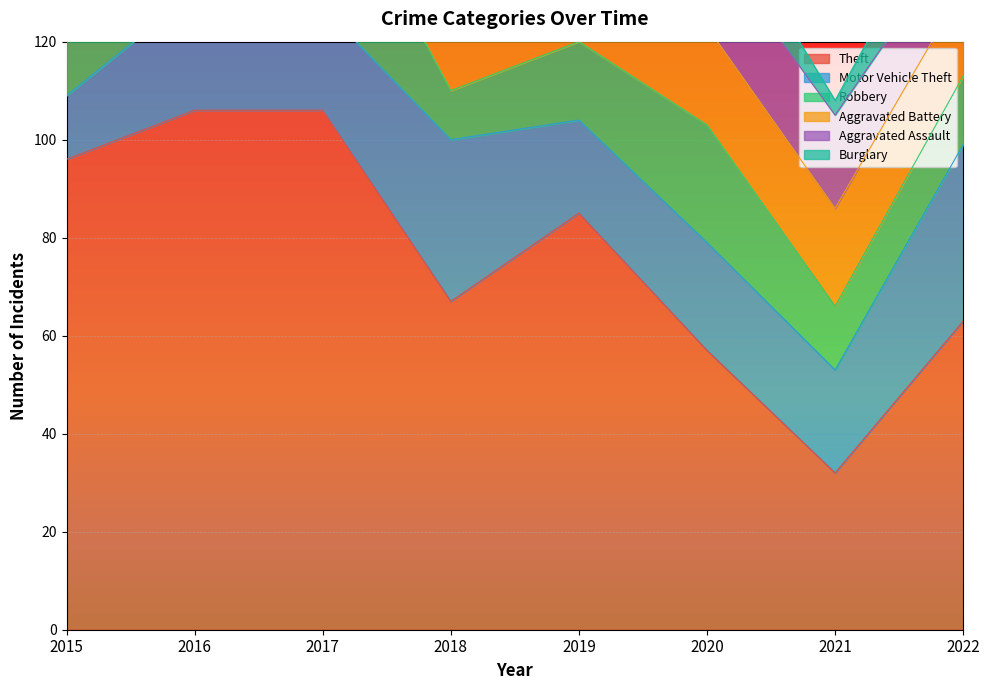

Where does the Aggravated Battery series first go above 20?

2015